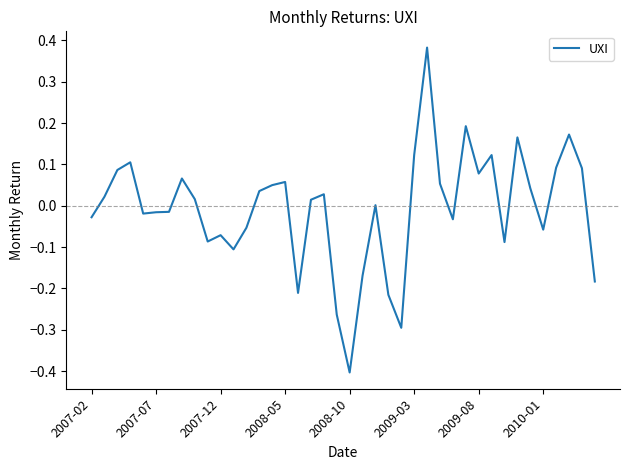

What is the smallest value displayed?

-0.4